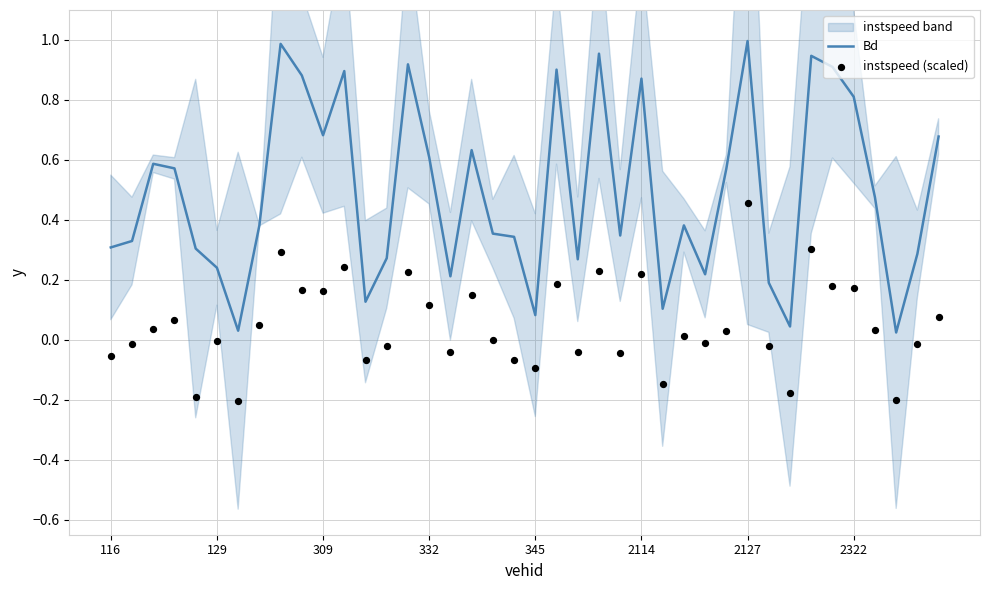

At how many categories does at least one series exceed 0?

40